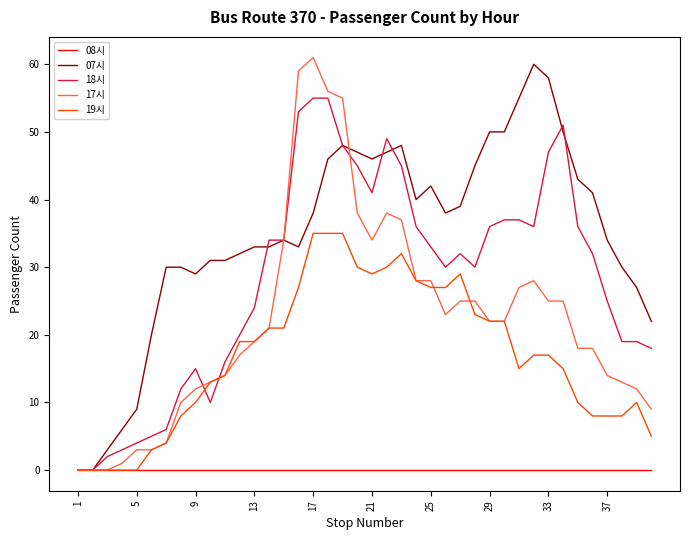

Rank the series by their average value, from lowest to highest.

08시, 19시, 17시, 18시, 07시